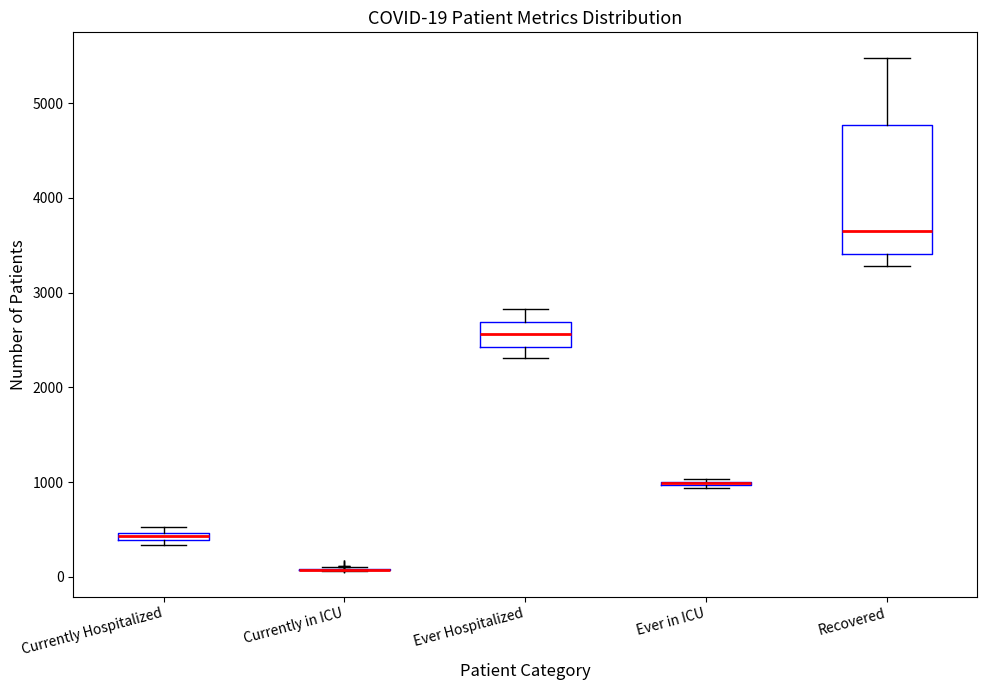

Comparing the boxes themselves (not the whiskers), which one is the tallest?

Recovered